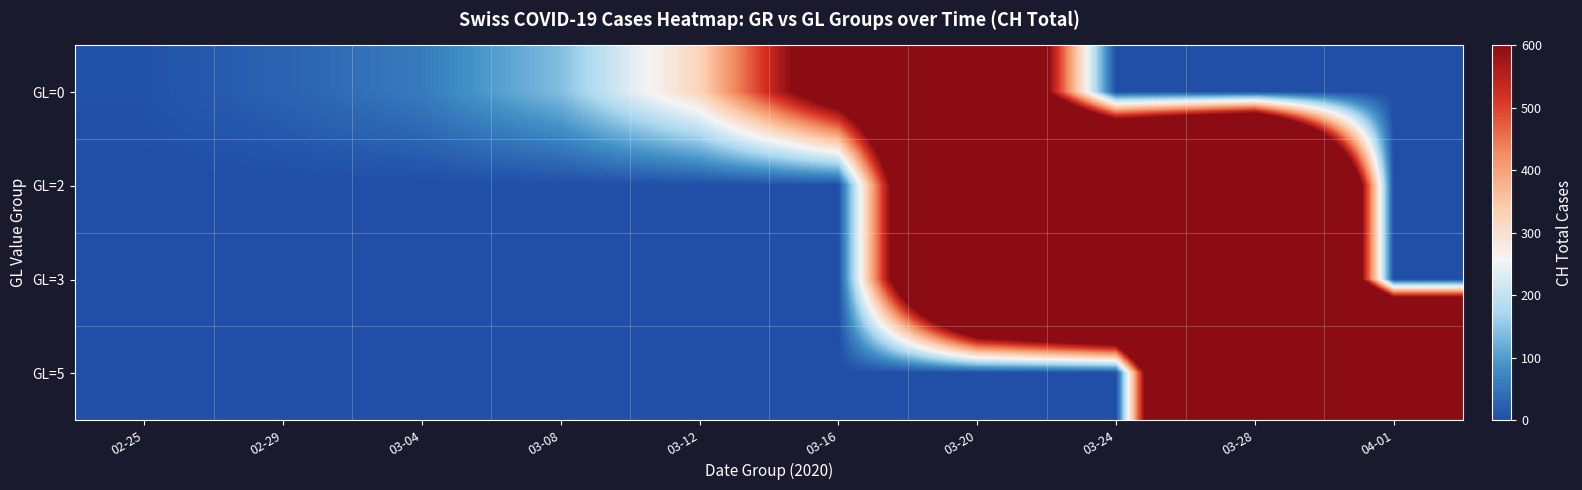

What is the spread (max minus min) of values at 03-28?

2915.0